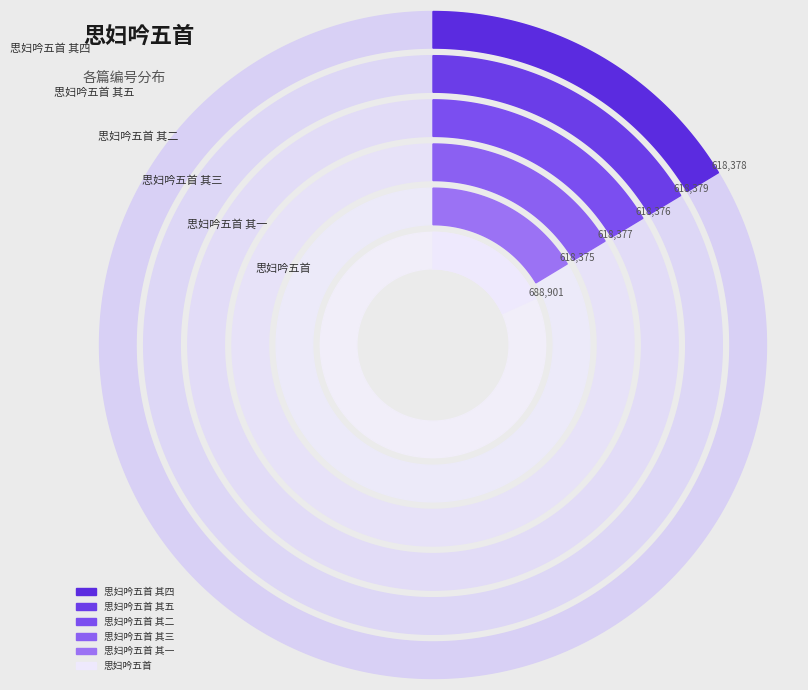

True or false: 思妇吟五首 其三 accounts for 23% of the total.

False